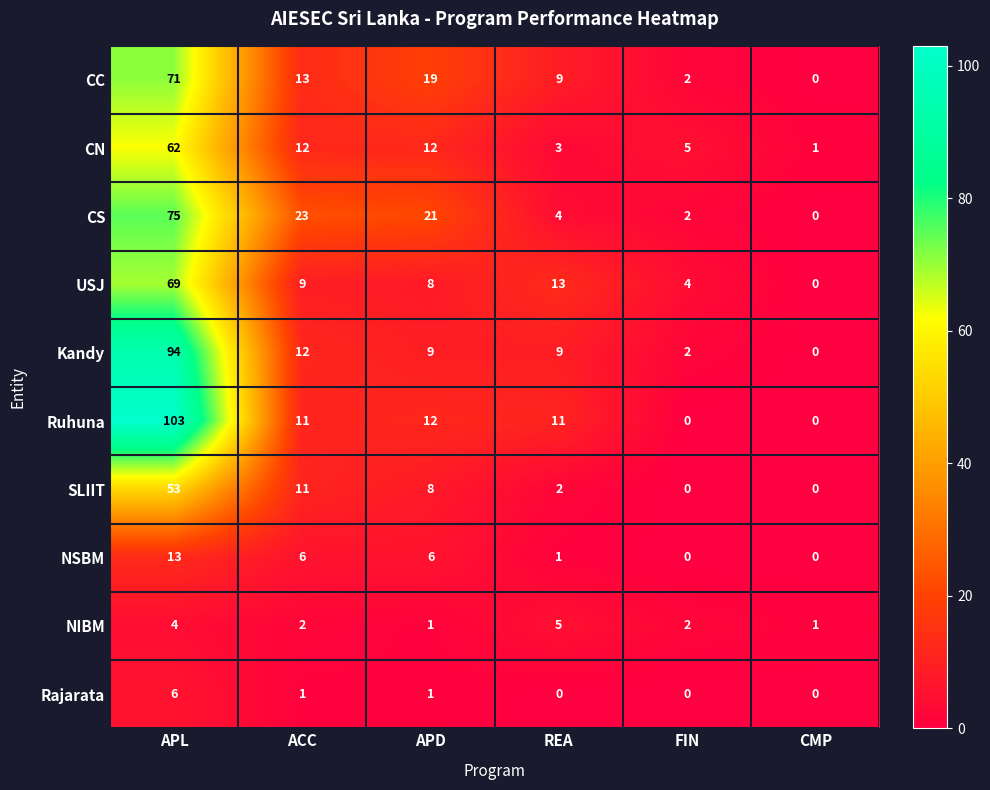

Which series changed the most between REA and CMP?

USJ